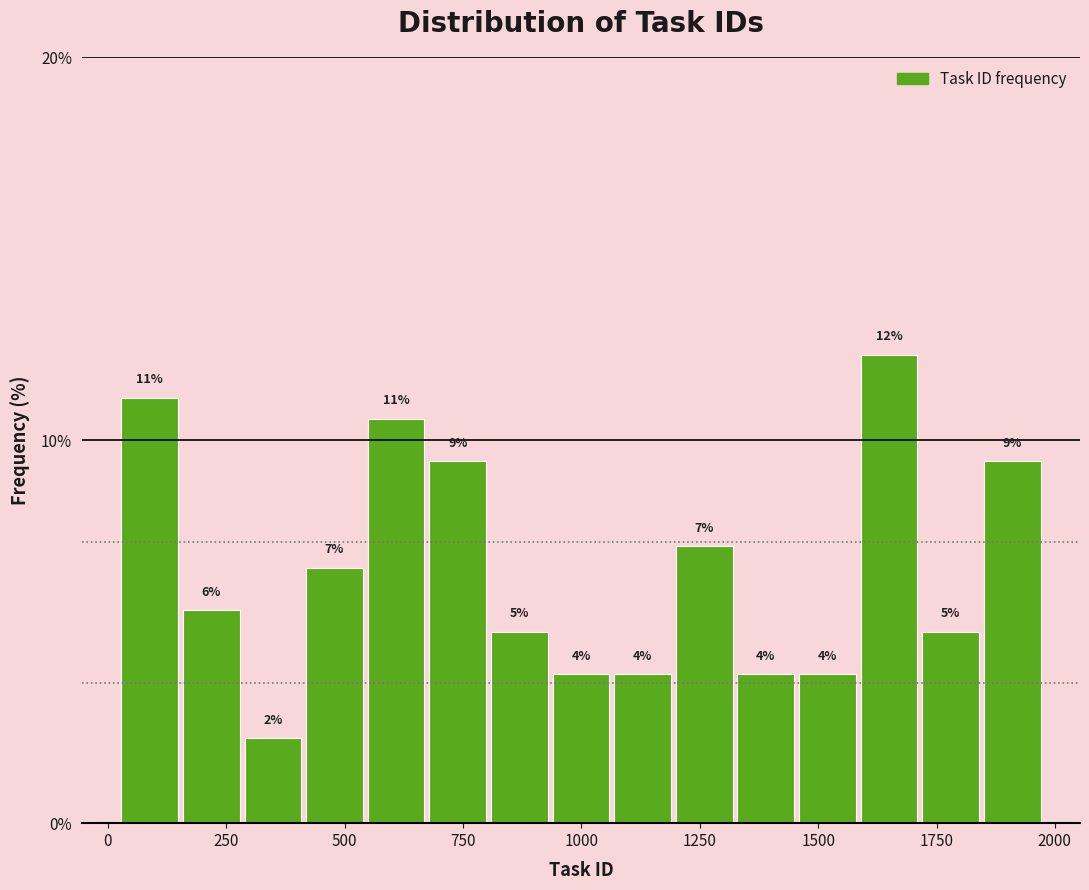

Read against the x-axis, roughly where is the centre of the tallest bar?

1650